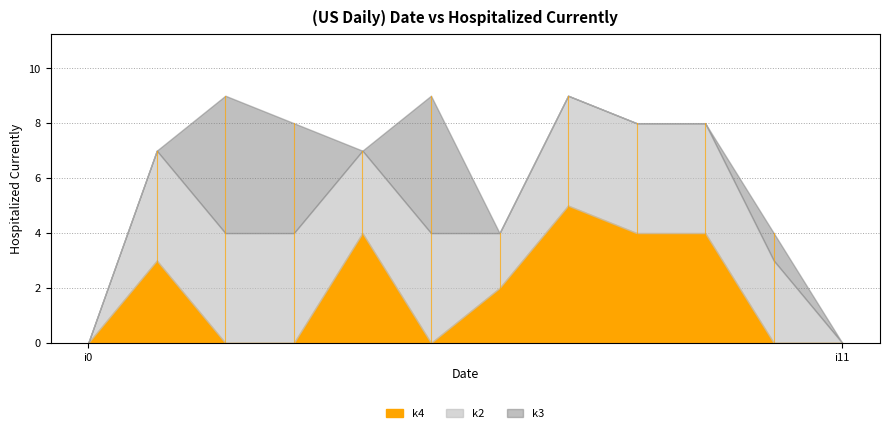

After their last crossing, which series has the higher values: k4 or k2?

k2